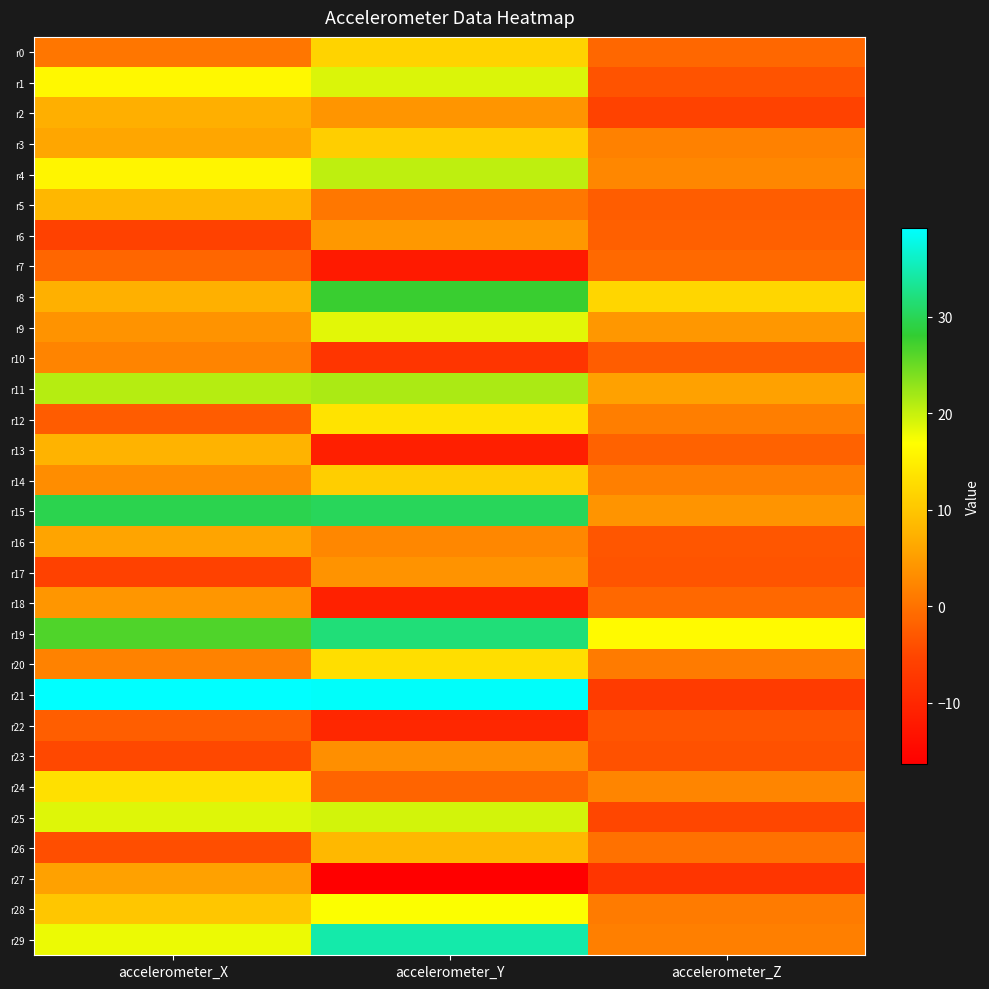

Reading right to left, transcribe all the data shown in this chart.

r0: accelerometer_Z=-1.2	accelerometer_Y=11.6	accelerometer_X=0.5
r1: accelerometer_Z=-3.4	accelerometer_Y=18.9	accelerometer_X=16.1
r2: accelerometer_Z=-5.6	accelerometer_Y=4.2	accelerometer_X=7.2
r3: accelerometer_Z=1.8	accelerometer_Y=11.0	accelerometer_X=6.0
r4: accelerometer_Z=2.5	accelerometer_Y=20.5	accelerometer_X=15.8
r5: accelerometer_Z=-2.3	accelerometer_Y=0.7	accelerometer_X=8.1
r6: accelerometer_Z=-2.0	accelerometer_Y=4.5	accelerometer_X=-5.7
r7: accelerometer_Z=-1.0	accelerometer_Y=-12.0	accelerometer_X=-1.4
r8: accelerometer_Z=12.0	accelerometer_Y=27.6	accelerometer_X=7.3
r9: accelerometer_Z=4.4	accelerometer_Y=18.6	accelerometer_X=3.9
r10: accelerometer_Z=-2.4	accelerometer_Y=-7.7	accelerometer_X=2.2
r11: accelerometer_Z=5.5	accelerometer_Y=21.5	accelerometer_X=20.9
r12: accelerometer_Z=1.4	accelerometer_Y=13.5	accelerometer_X=-2.5
r13: accelerometer_Z=-1.7	accelerometer_Y=-11.3	accelerometer_X=7.7
r14: accelerometer_Z=1.5	accelerometer_Y=11.0	accelerometer_X=3.1
r15: accelerometer_Z=4.0	accelerometer_Y=30.2	accelerometer_X=29.6
r16: accelerometer_Z=-3.1	accelerometer_Y=2.5	accelerometer_X=5.9
r17: accelerometer_Z=-3.4	accelerometer_Y=3.8	accelerometer_X=-5.8
r18: accelerometer_Z=-1.1	accelerometer_Y=-10.9	accelerometer_X=4.2
r19: accelerometer_Z=16.4	accelerometer_Y=31.9	accelerometer_X=26.5
r20: accelerometer_Z=1.1	accelerometer_Y=13.0	accelerometer_X=1.9
r21: accelerometer_Z=-6.8	accelerometer_Y=38.9	accelerometer_X=39.2
r22: accelerometer_Z=-3.3	accelerometer_Y=-9.9	accelerometer_X=-2.3
r23: accelerometer_Z=-3.7	accelerometer_Y=3.4	accelerometer_X=-4.8
r24: accelerometer_Z=2.3	accelerometer_Y=-1.5	accelerometer_X=13.2
r25: accelerometer_Z=-5.0	accelerometer_Y=19.4	accelerometer_X=18.8
r26: accelerometer_Z=-0.1	accelerometer_Y=8.3	accelerometer_X=-4.1
r27: accelerometer_Z=-7.7	accelerometer_Y=-16.3	accelerometer_X=5.6
r28: accelerometer_Z=1.1	accelerometer_Y=17.1	accelerometer_X=10.1
r29: accelerometer_Z=1.5	accelerometer_Y=34.5	accelerometer_X=18.0